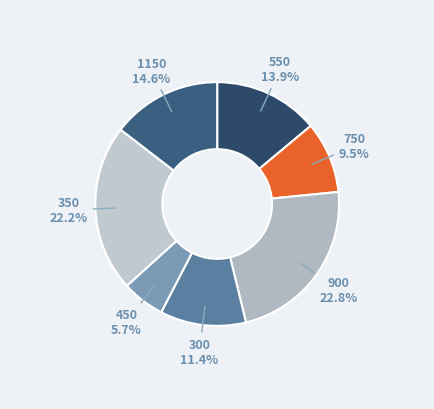

The 1150 slice represents 15% of the pie. True or false?

True